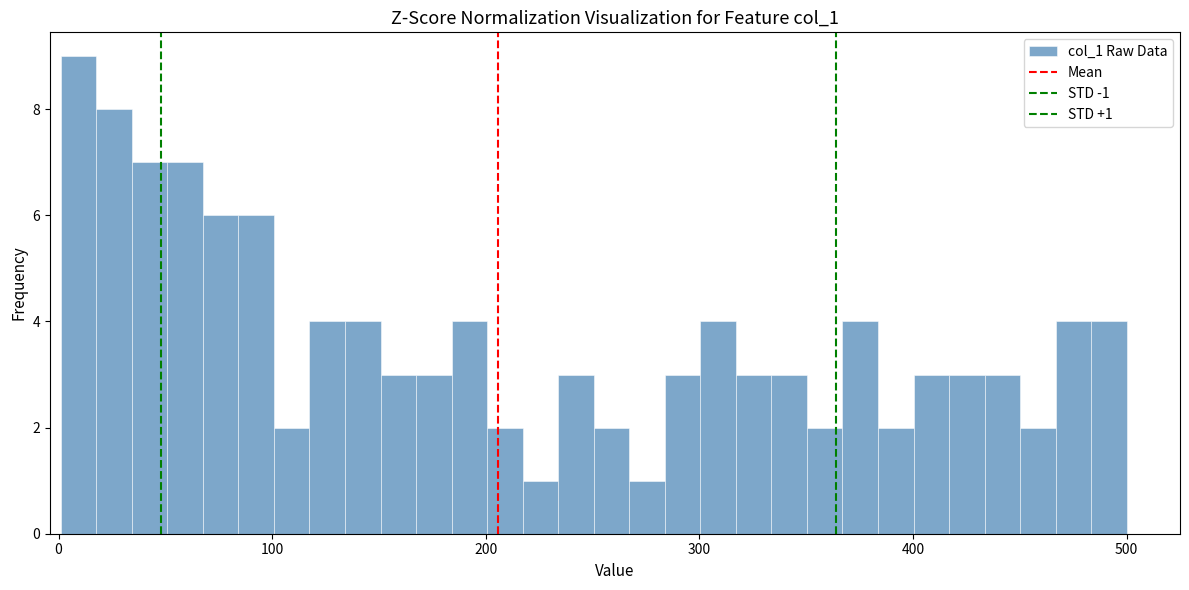

Read against the x-axis, roughly where is the centre of the tallest bar?

10